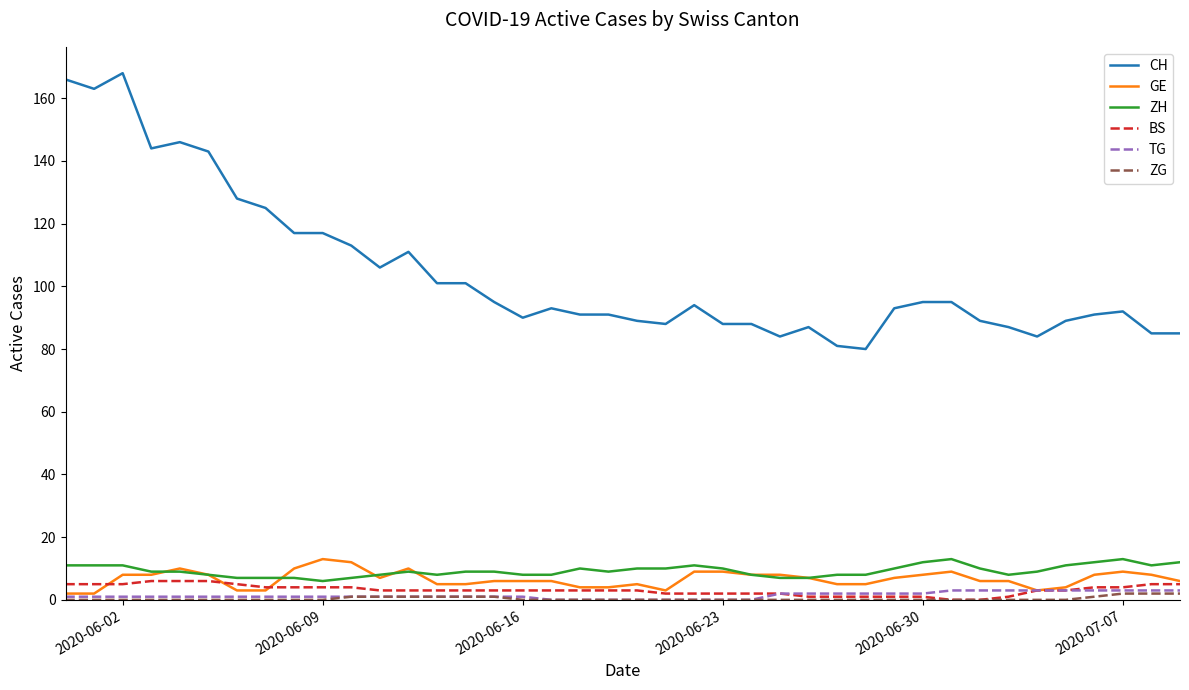

Which series has the largest range (max minus min)?

CH